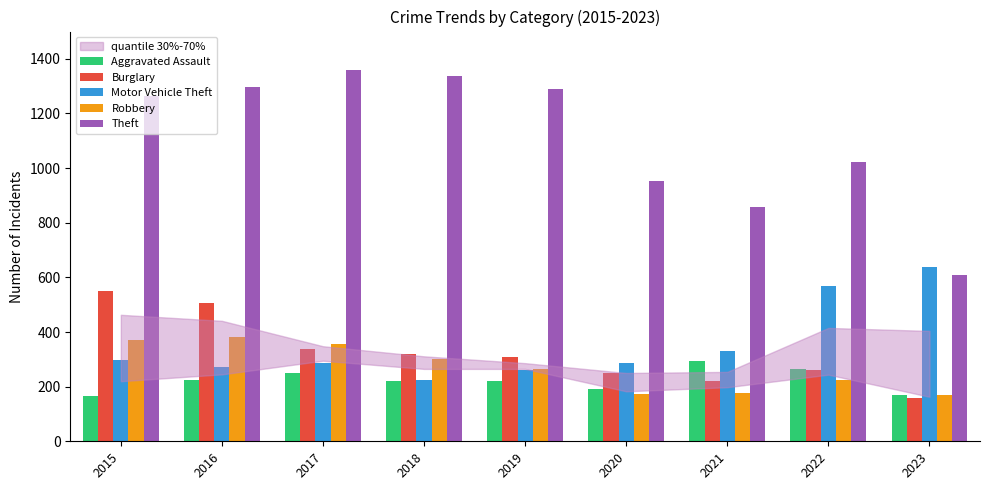

Is it true that Motor Vehicle Theft equals 567 at 2022?

True